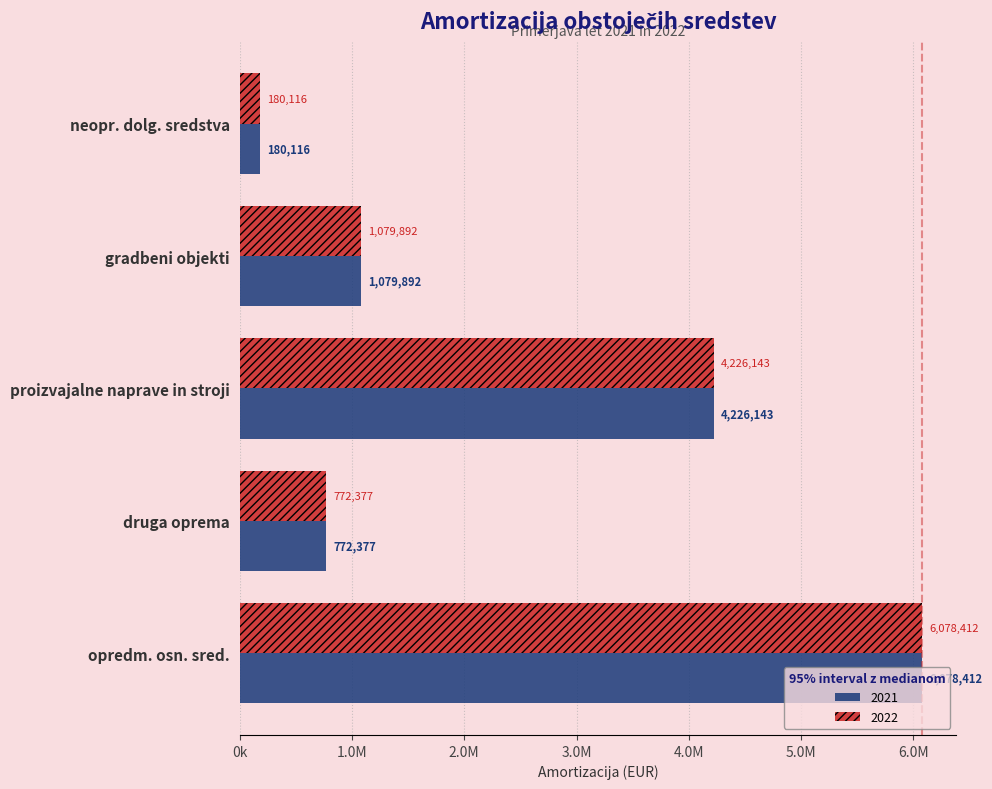

Reading right to left, extract all data points from this chart.

2021: 6078411.6	772377.0	4226142.5	1079892.1	180115.6
2022: 6078411.6	772377.0	4226142.5	1079892.1	180115.6